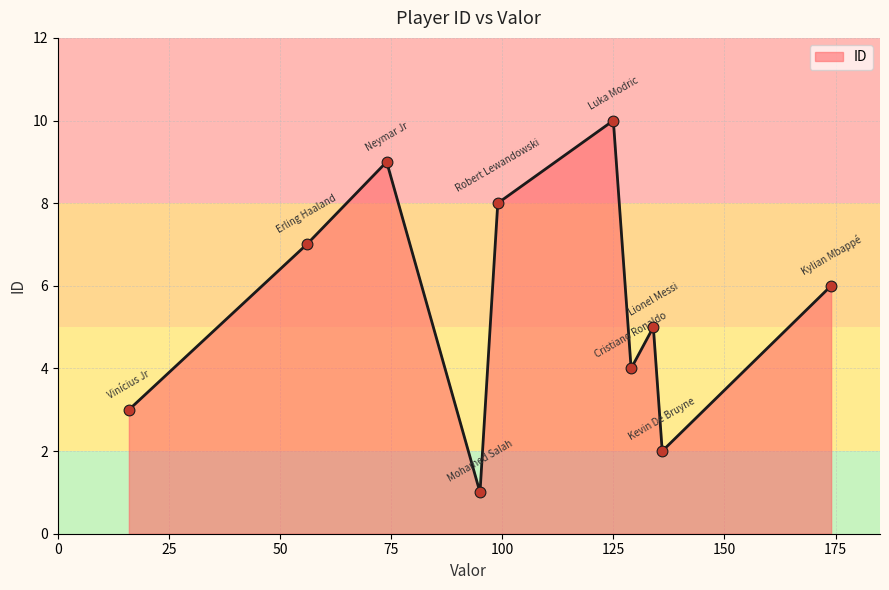

What is the maximum value shown in the chart?

10